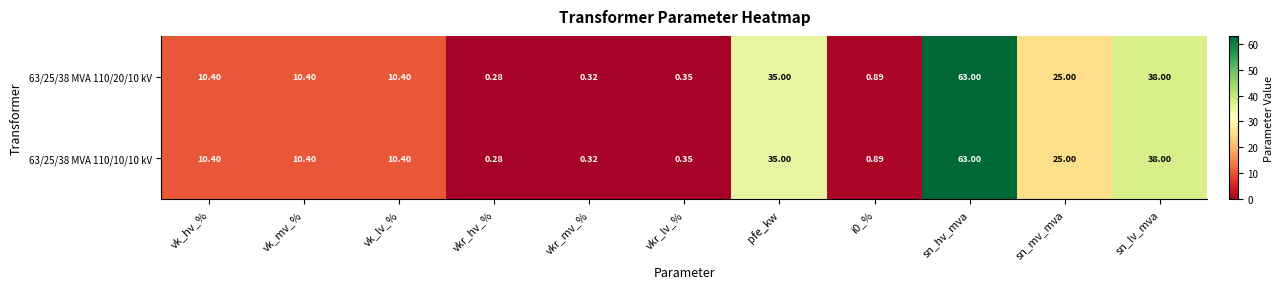

Which category has the lowest value across all series?

vkr_hv_%